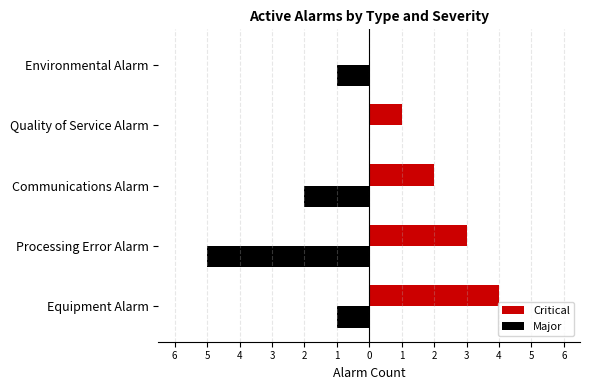

What are all the series names shown in the legend?

Critical, Major